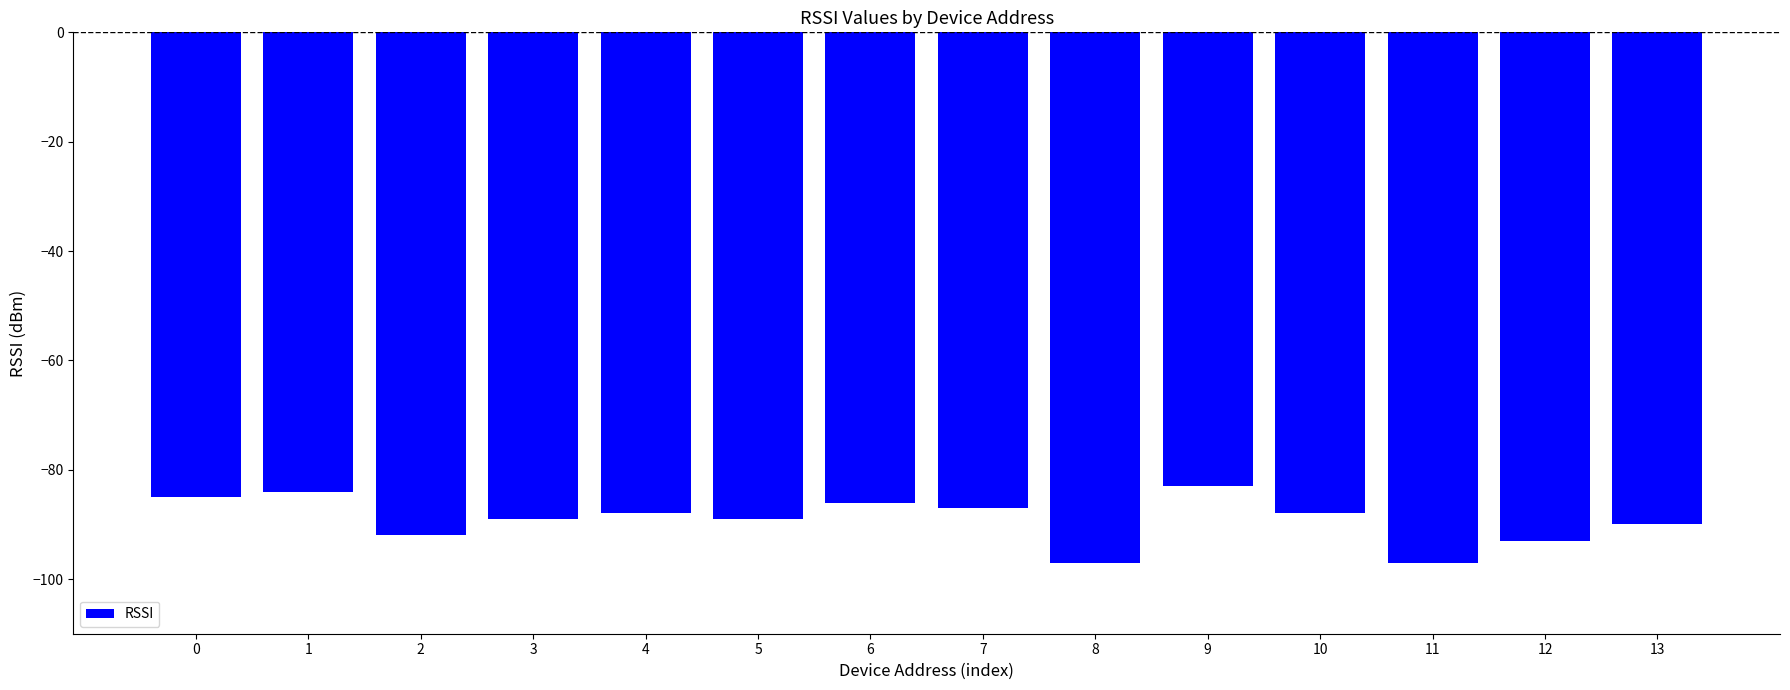

How many bars are there in total?

14